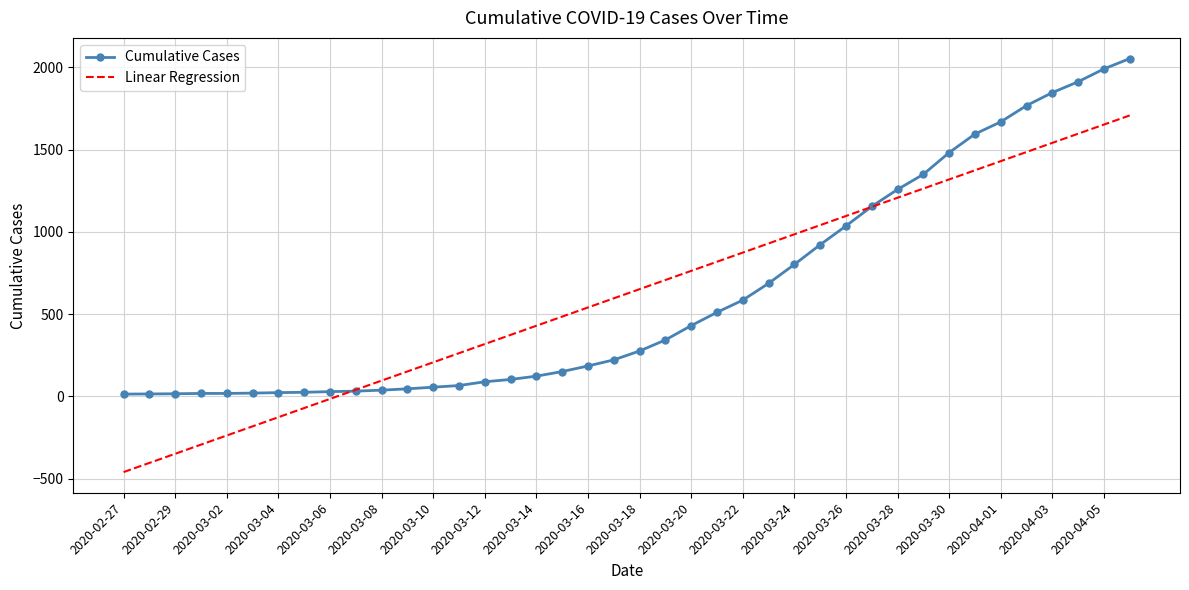

Which series has the largest range (max minus min)?

Linear Regression